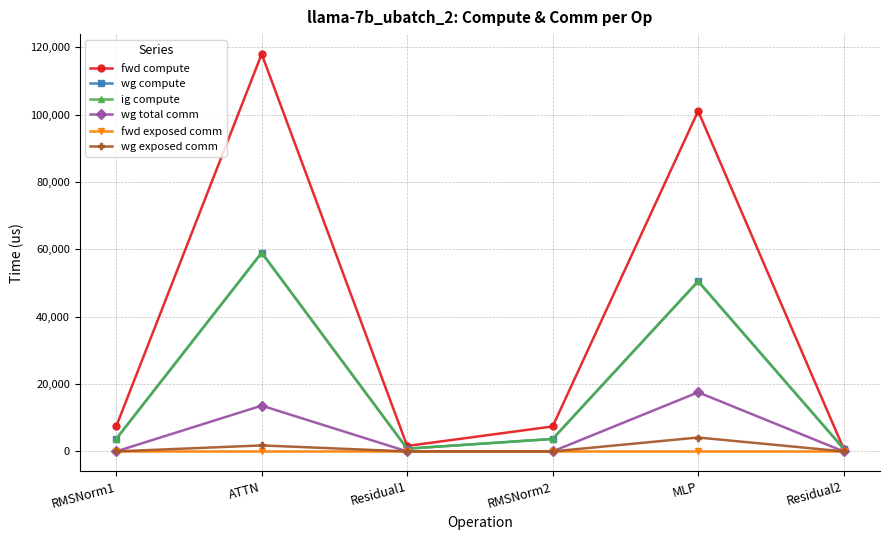

The fwd compute series shows 101064.7 at MLP. True or false?

True